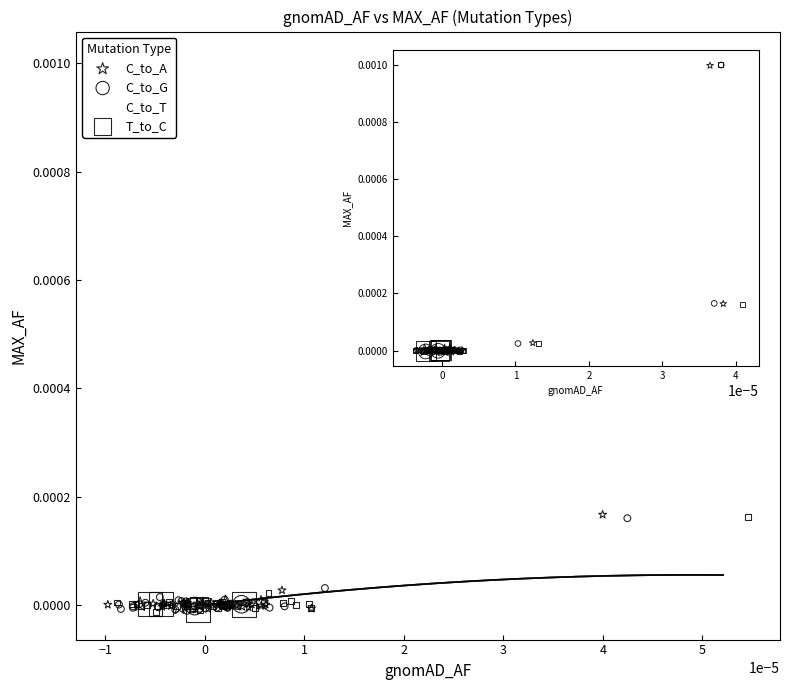

What are all the series names shown in the legend?

C_to_A, C_to_G, C_to_T, T_to_C